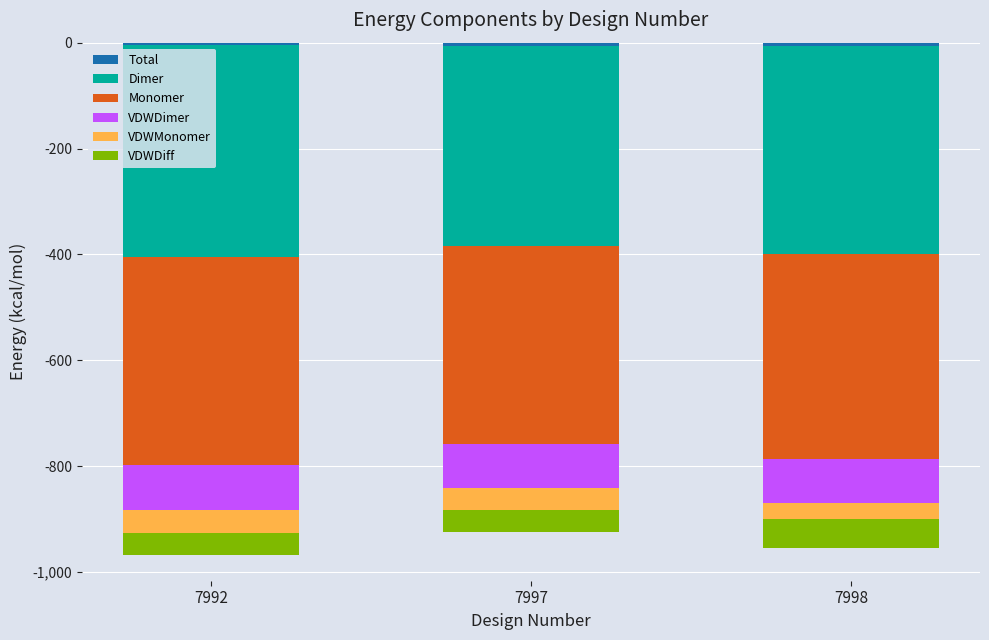

Does the chart contain stacked bars?

No